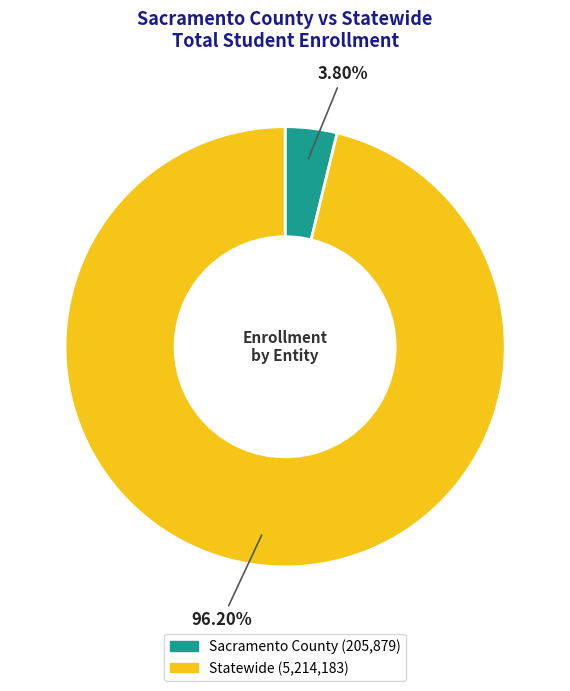

Which slice is the smallest?

Sacramento County